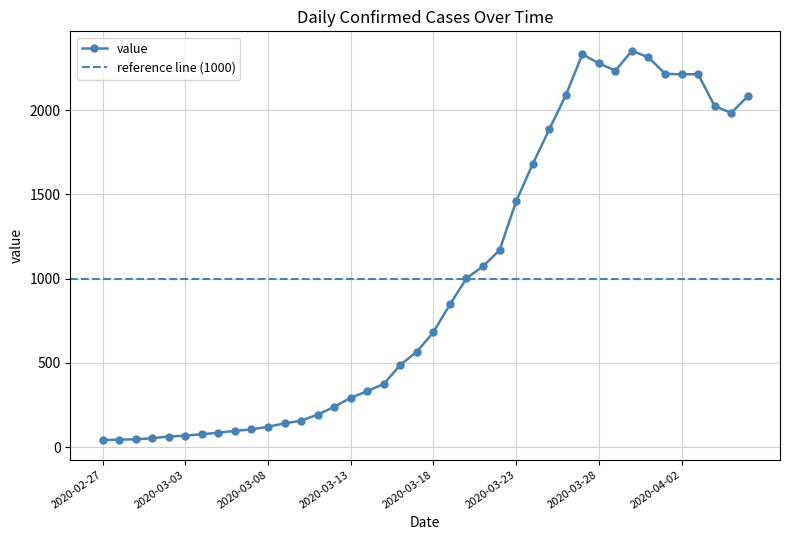

At which label is the value closest to 1197?

2020-03-22